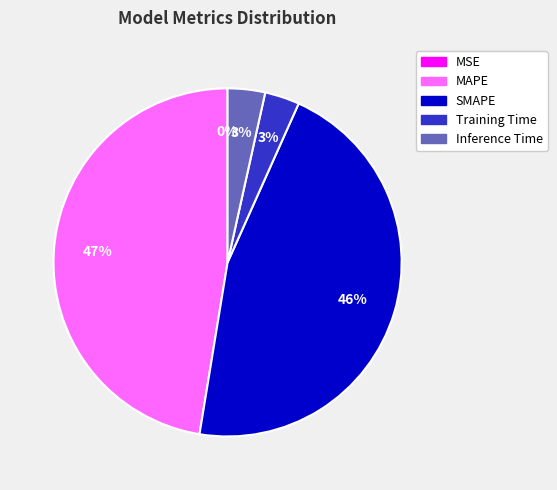

What is the largest slice in the pie chart?

MAPE